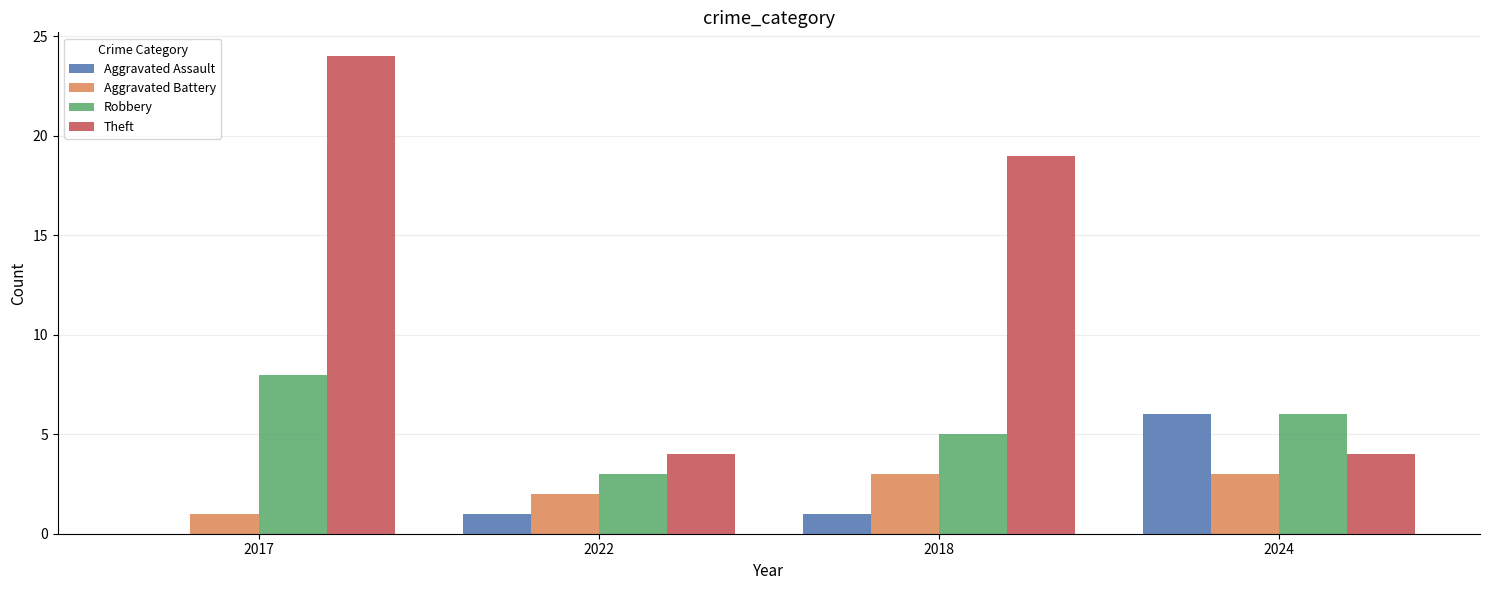

Reading left to right, list all the values displayed in this chart.

Aggravated Assault: 2017=0	2022=1	2018=1	2024=6
Aggravated Battery: 2017=1	2022=2	2018=3	2024=3
Robbery: 2017=8	2022=3	2018=5	2024=6
Theft: 2017=24	2022=4	2018=19	2024=4